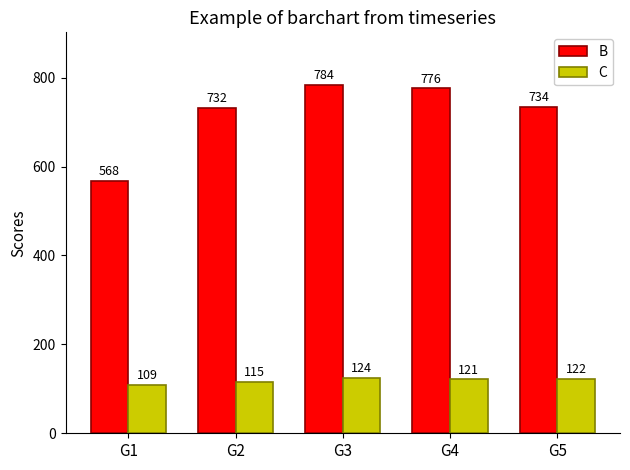

What is the total value across all series at G3?

908.8